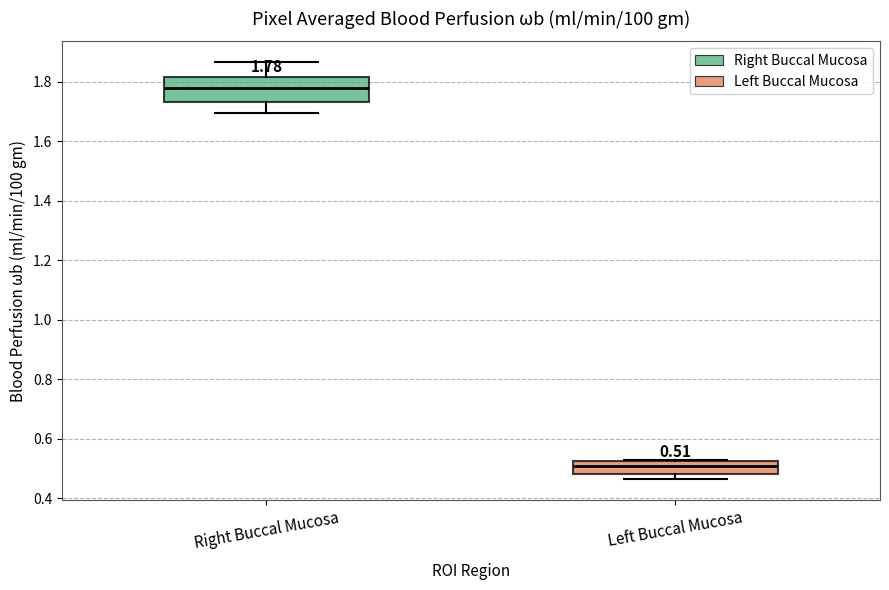

Which box has the lowest median line?

Left Buccal Mucosa